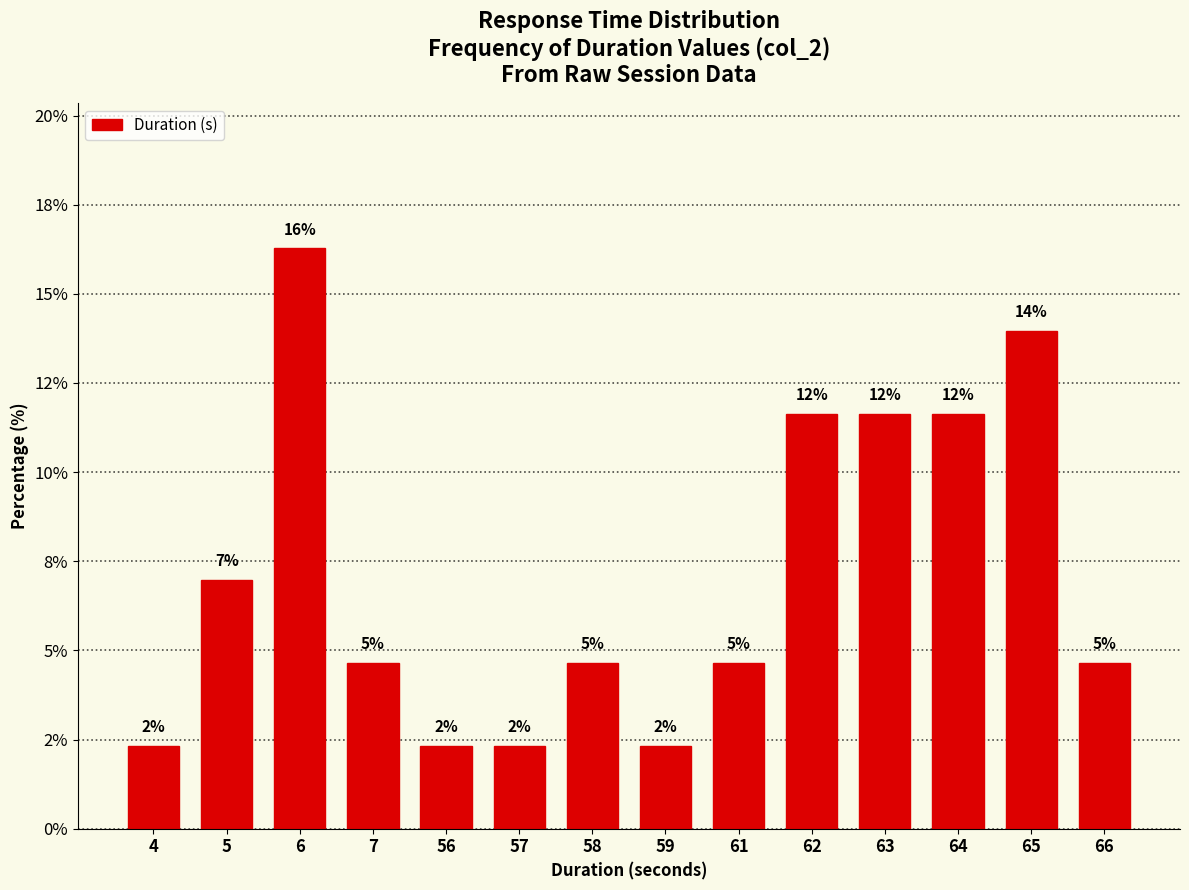

Reading left to right, transcribe all the data shown in this chart.

2.3	7.0	16.3	4.7	2.3	2.3	4.7	2.3	4.7	11.6	11.6	11.6	14.0	4.7